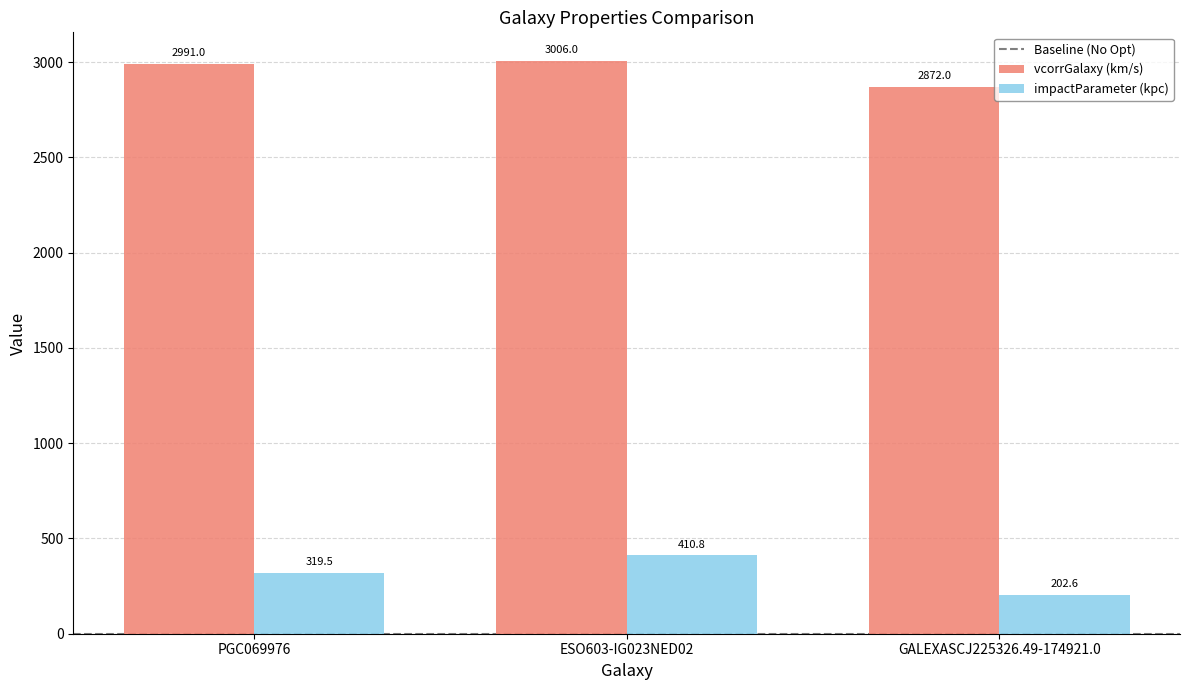

Is it true that impactParameter (kpc) equals 202.6 at GALEXASCJ225326.49-174921.0?

True